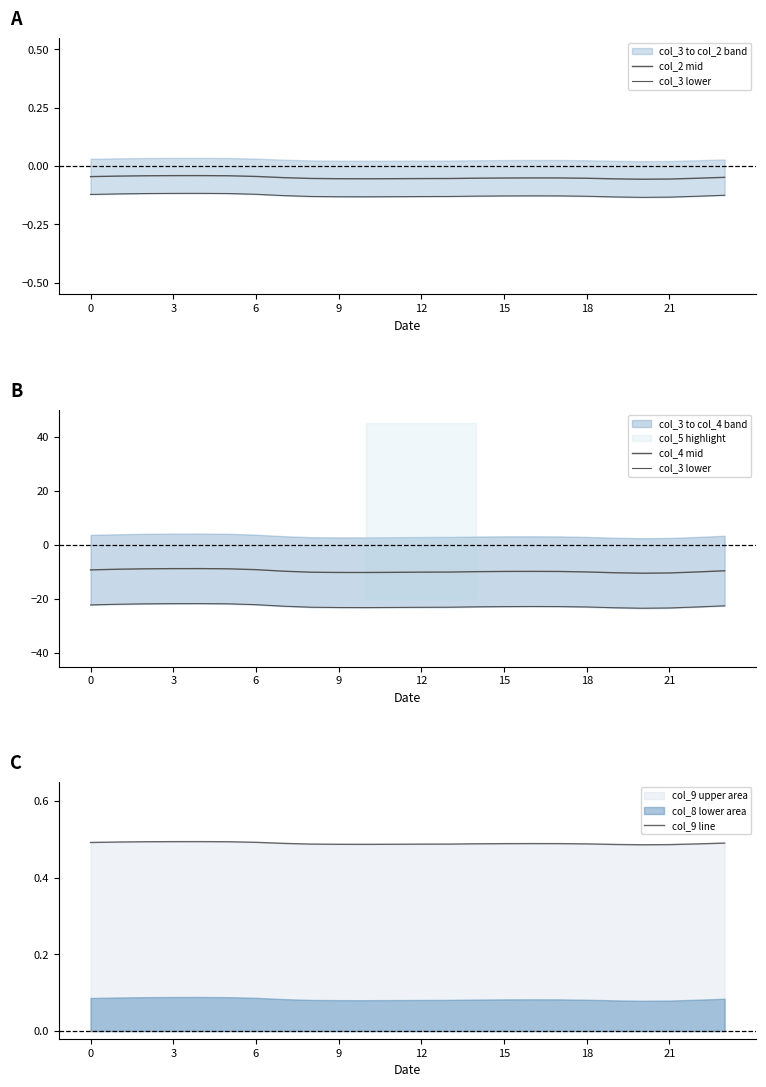

What is the sum of all col_3 lower values?

-544.1